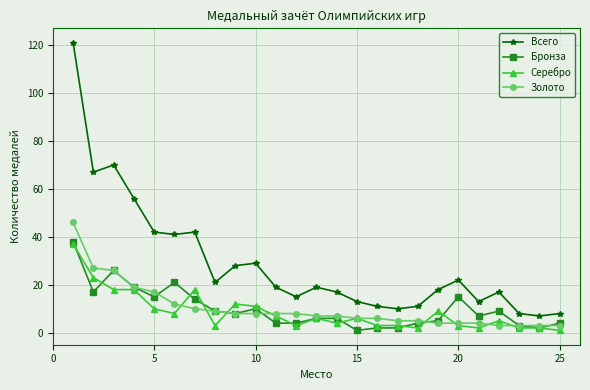

At how many categories does at least one series exceed 44?

4